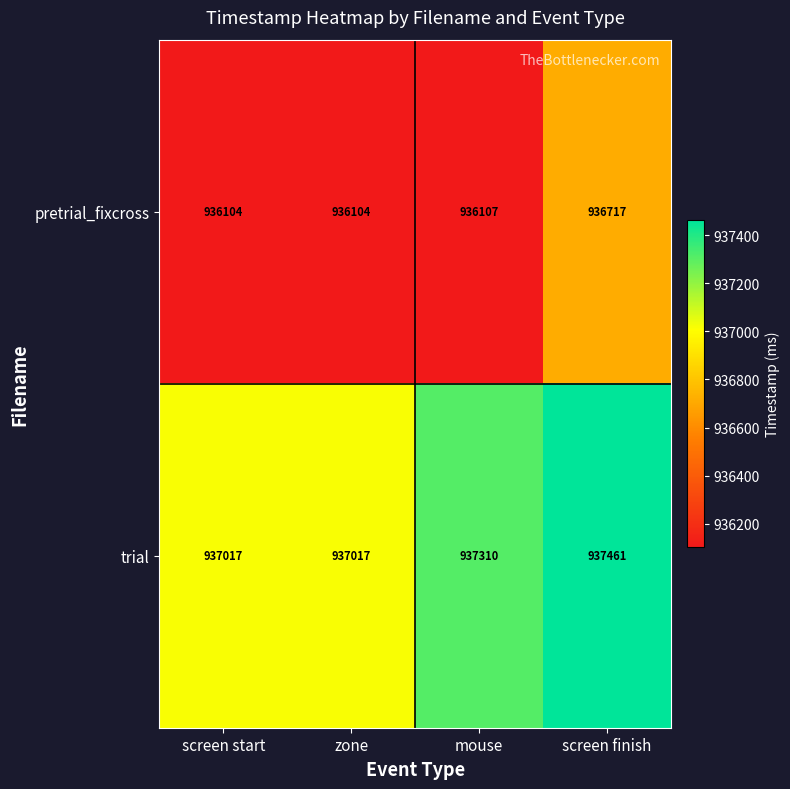

At which label is trial closest to 937239?

mouse